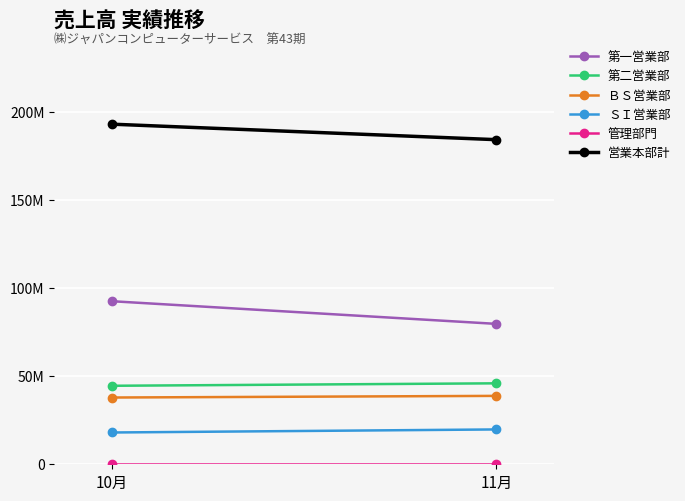

What is the average value of the 営業本部計 series?

188431510